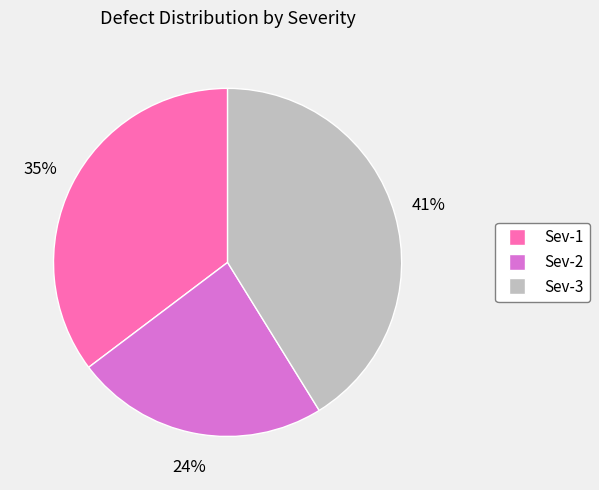

Is the sum of Sev-3 and Sev-2 greater than half?

Yes